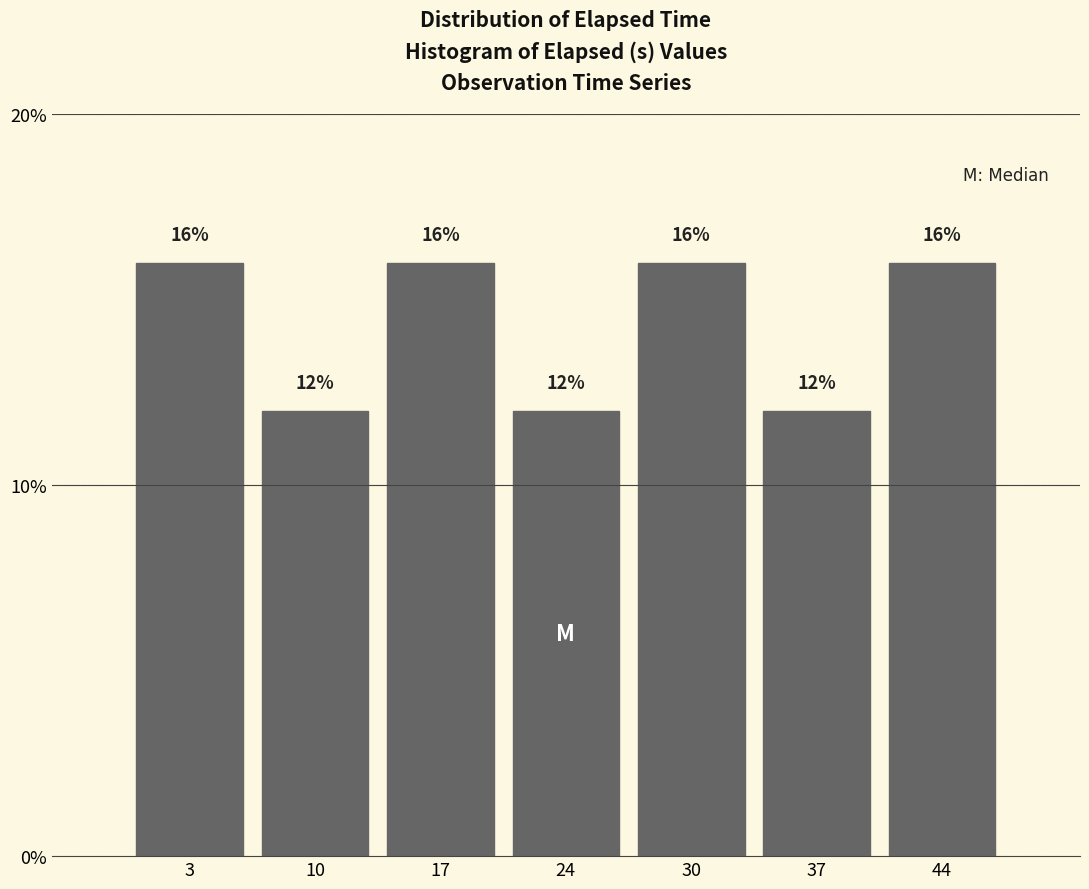

Reading left to right, what are all the values shown in this chart?

16	12	16	12	16	12	16